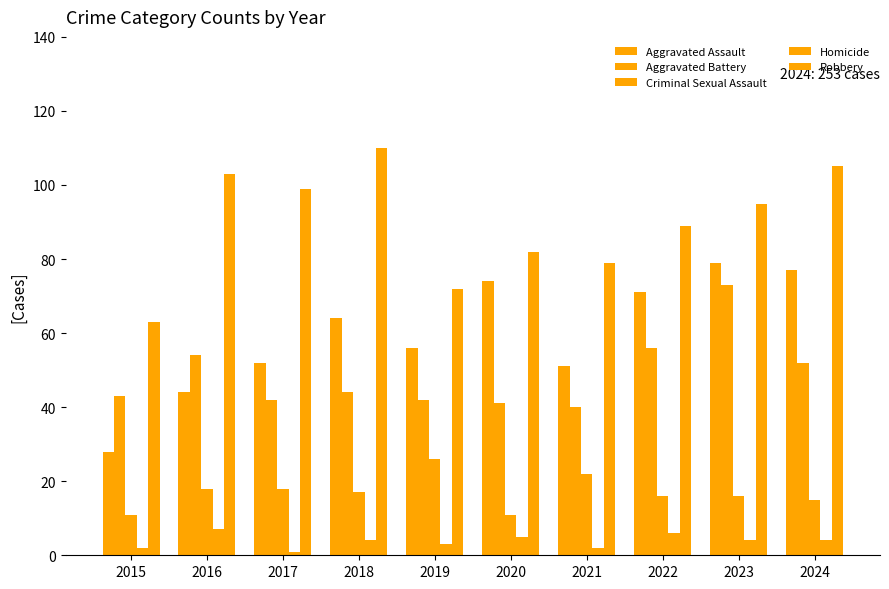

At 2015, list the series in order from smallest to largest.

Homicide, Criminal Sexual Assault, Aggravated Assault, Aggravated Battery, Robbery